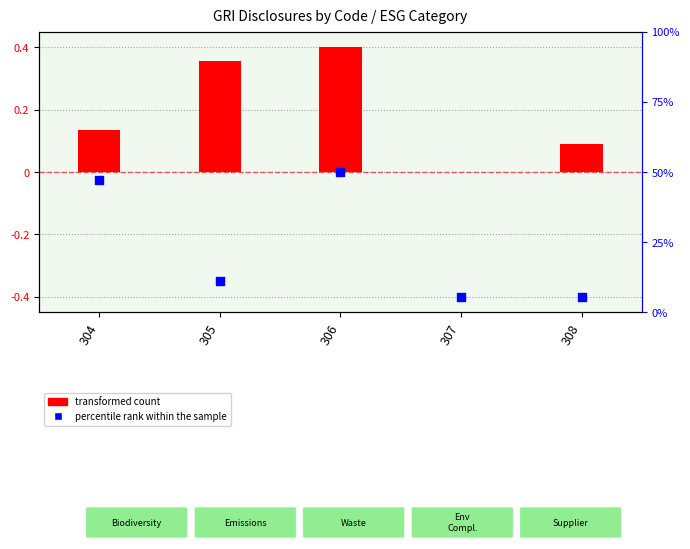

What are all the series names shown in the legend?

transformed count, percentile rank within the sample